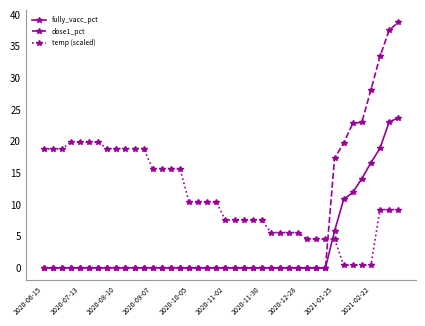

Which series has the largest range (max minus min)?

dose1_pct